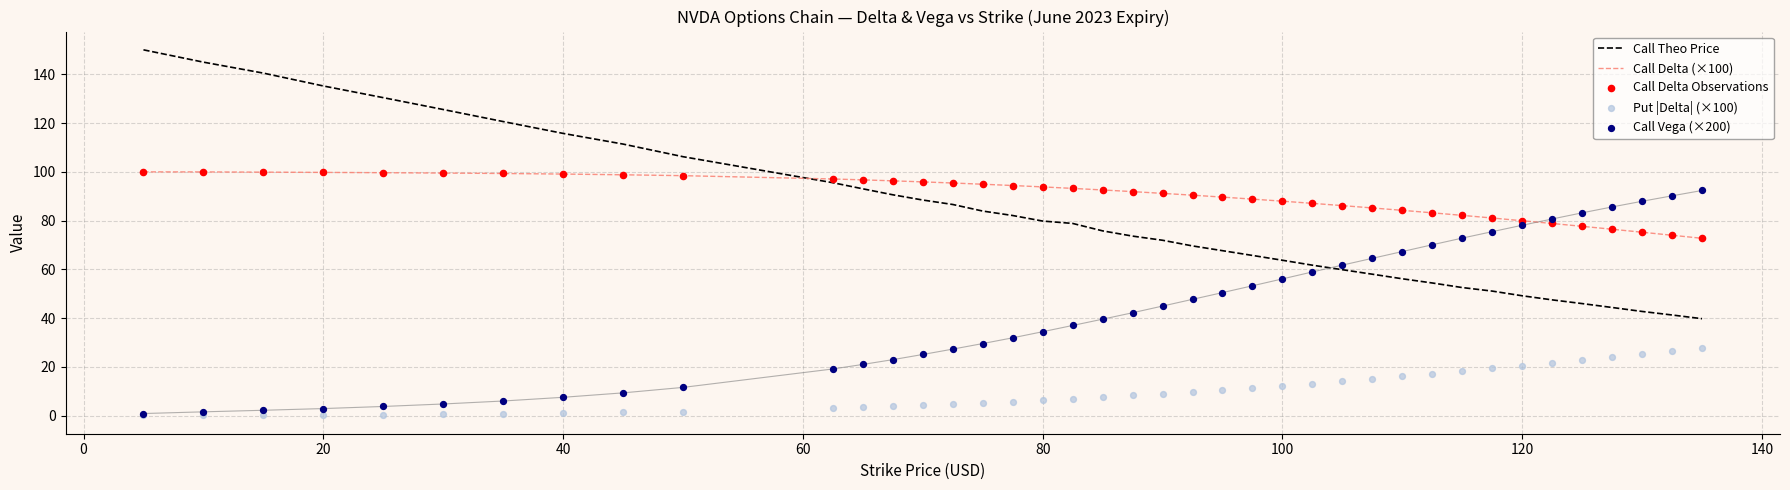

The Call Delta (×100) series shows 99.1 at 40. True or false?

True